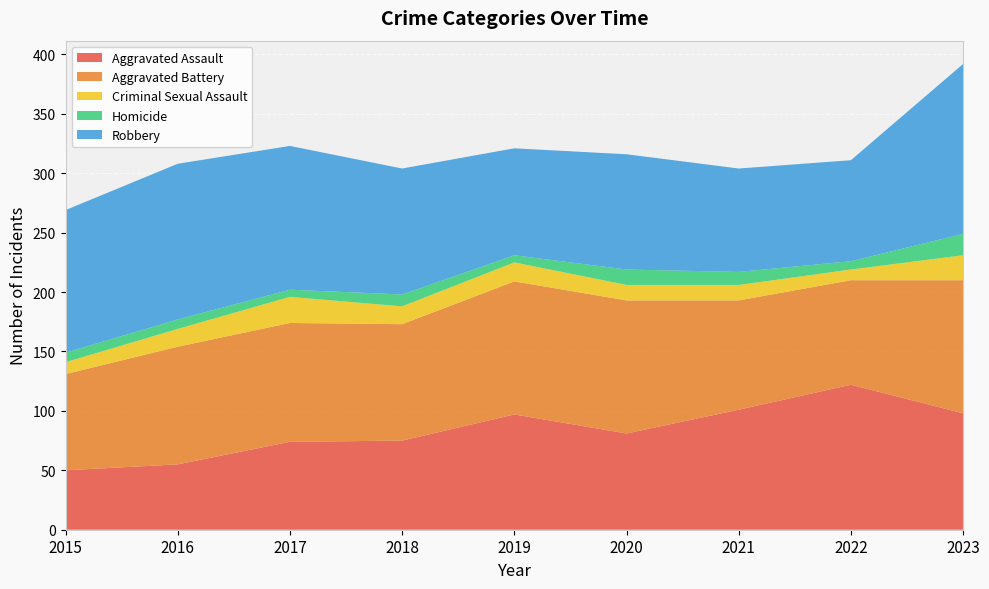

Reading left to right, what are all the values shown in this chart?

Aggravated Assault: 2015=50	2016=55	2017=74	2018=75	2019=97	2020=81	2021=101	2022=122	2023=98
Aggravated Battery: 2015=81	2016=99	2017=100	2018=98	2019=112	2020=112	2021=92	2022=88	2023=112
Criminal Sexual Assault: 2015=10	2016=15	2017=22	2018=15	2019=16	2020=13	2021=13	2022=9	2023=21
Homicide: 2015=8	2016=8	2017=6	2018=10	2019=6	2020=13	2021=11	2022=7	2023=18
Robbery: 2015=120	2016=131	2017=121	2018=106	2019=90	2020=97	2021=87	2022=85	2023=143